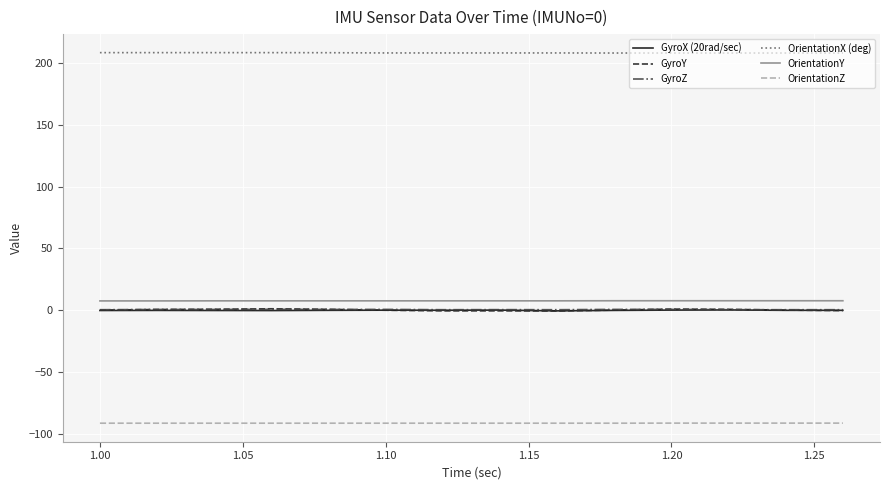

What is the minimum value shown in the chart?

-91.4